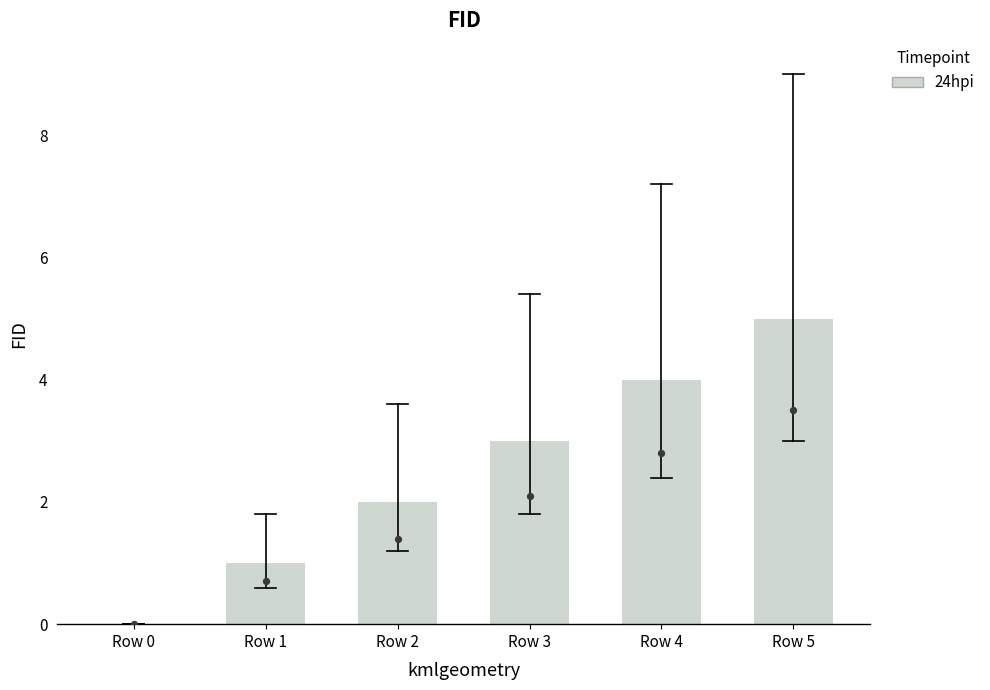

What is the change in value from Row 2 to Row 3?

+1